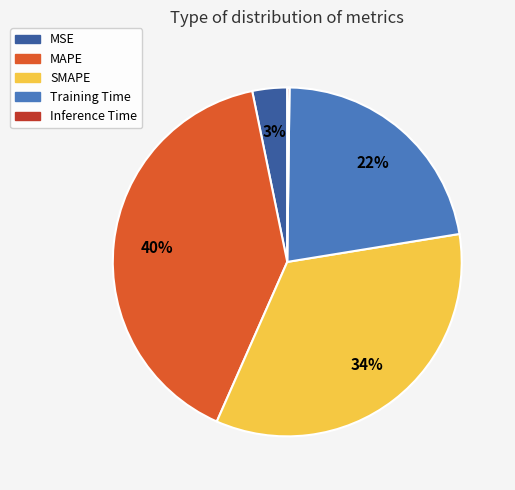

Combined, do Training Time and MSE account for over 50%?

No